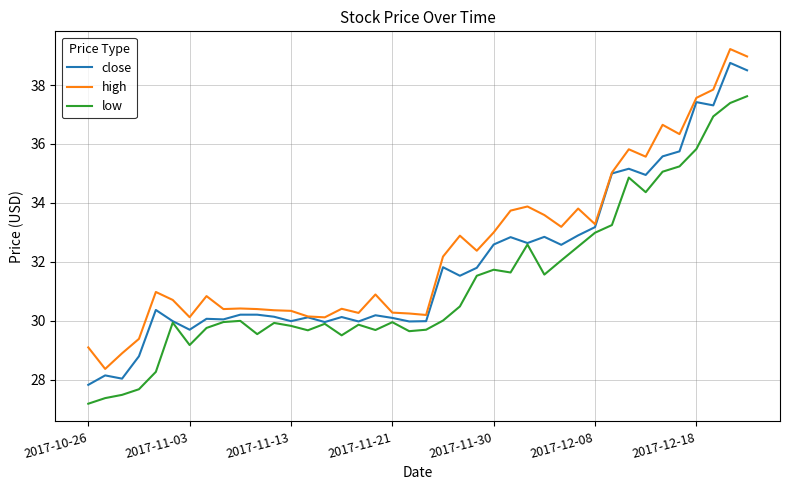

What is the lowest value of the close series?

27.8